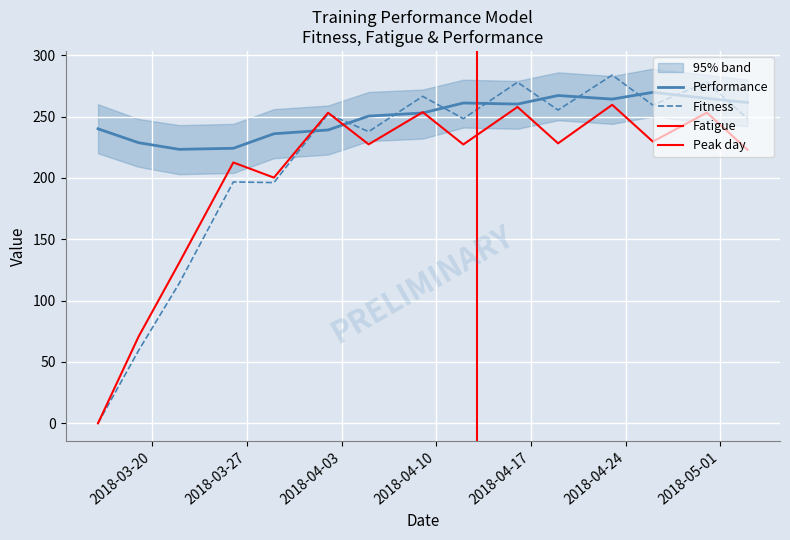

At which category is the sum across all series the highest?

2018-04-23